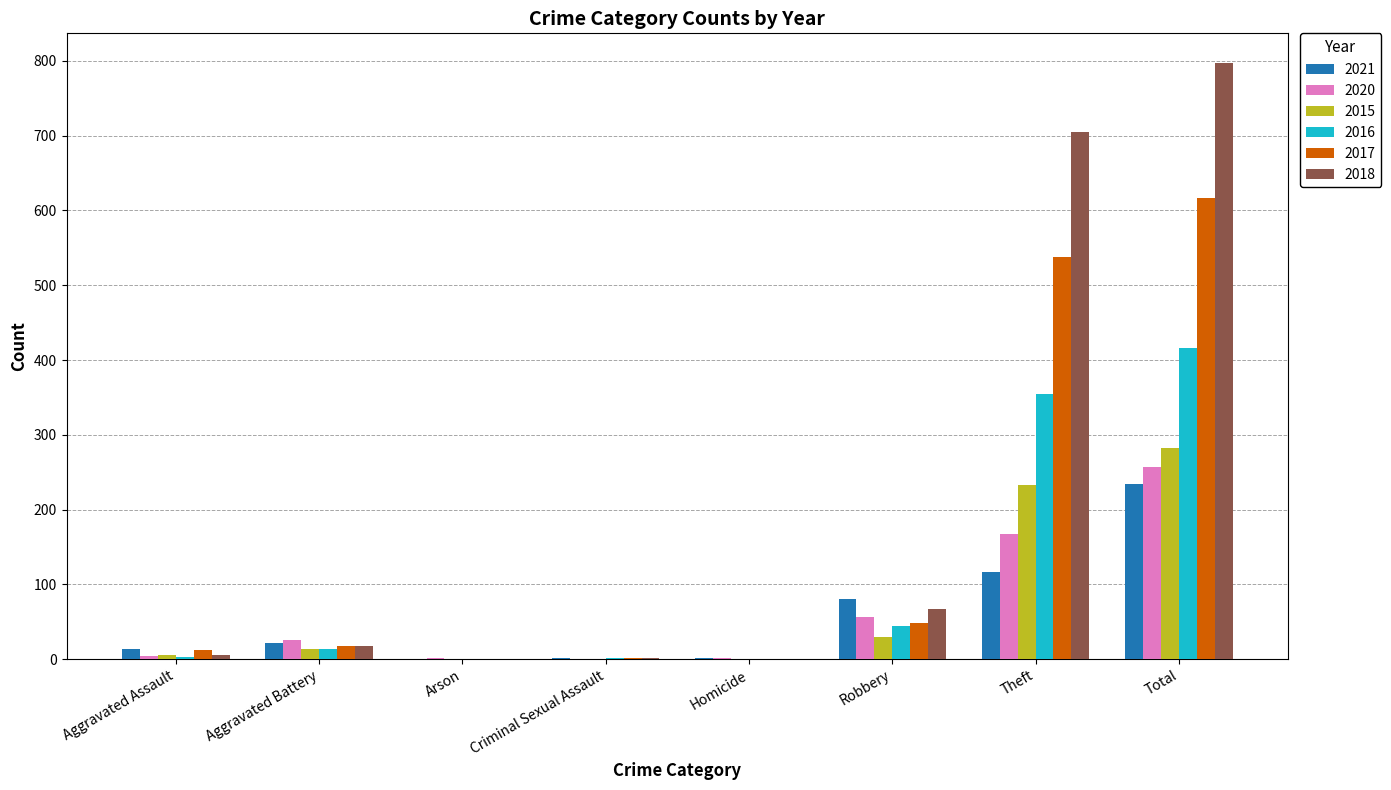

The 2015 series shows 168 at Criminal Sexual Assault. True or false?

False